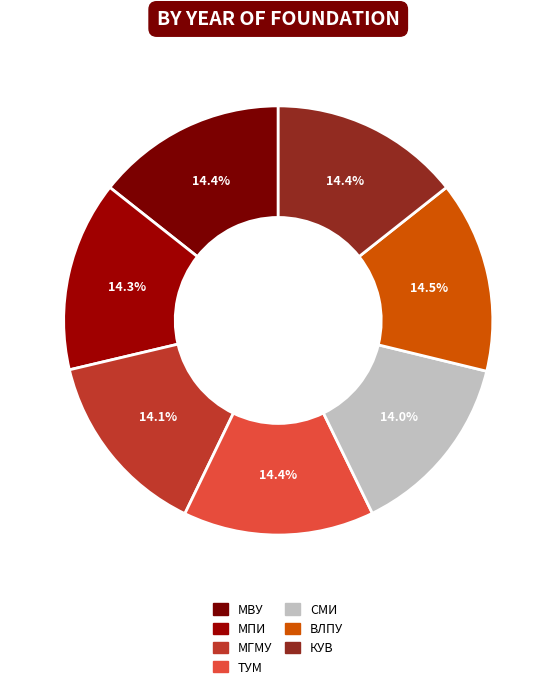

How many segments does this pie chart have?

7